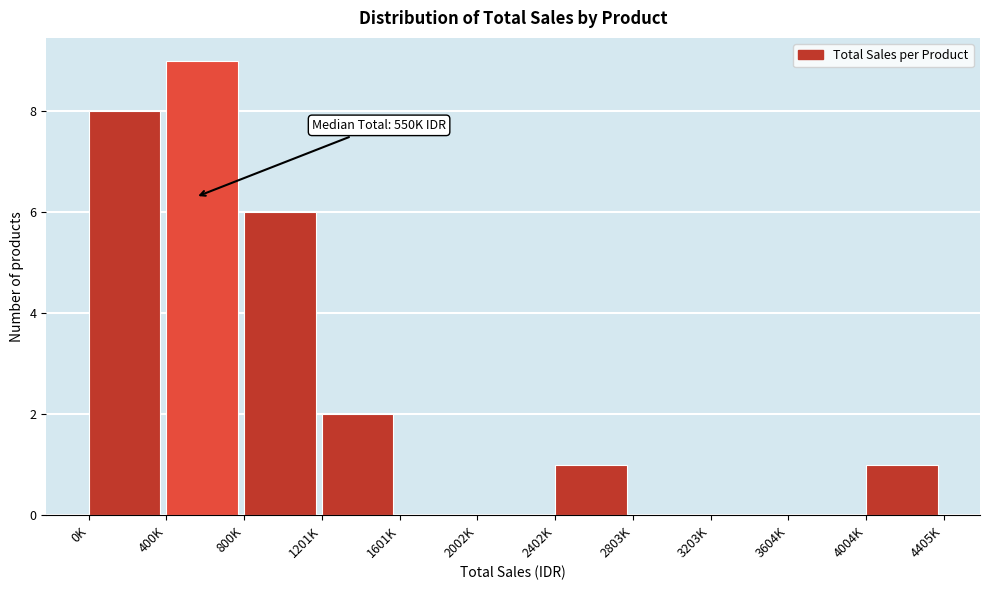

Reading right to left, list all the values displayed in this chart.

4004K=1	3604K=0	3203K=0	2803K=0	2402K=1	2002K=0	1601K=0	1201K=2	800K=6	400K=9	0K=8